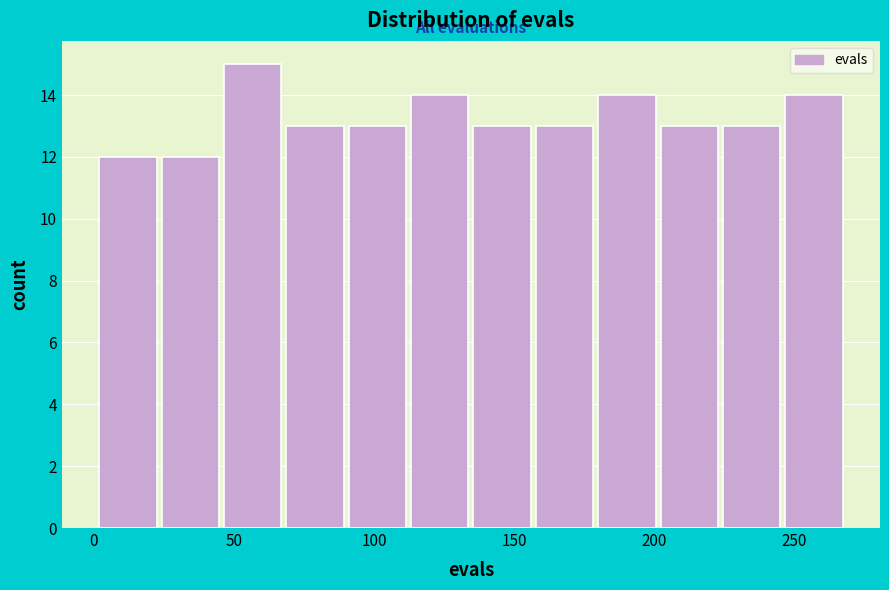

Reading left to right, list every bar in this chart as the range it spans on the x-axis followed by its height. Neither the bar edges nor the heights are printed on the chart, so give them approximately, as read against the axes.

0 to 25: 12
25 to 45: 12
45 to 70: 15
70 to 90: 13
90 to 115: 13
115 to 135: 14
135 to 160: 13
160 to 180: 13
180 to 200: 14
200 to 225: 13
225 to 245: 13
245 to 270: 14